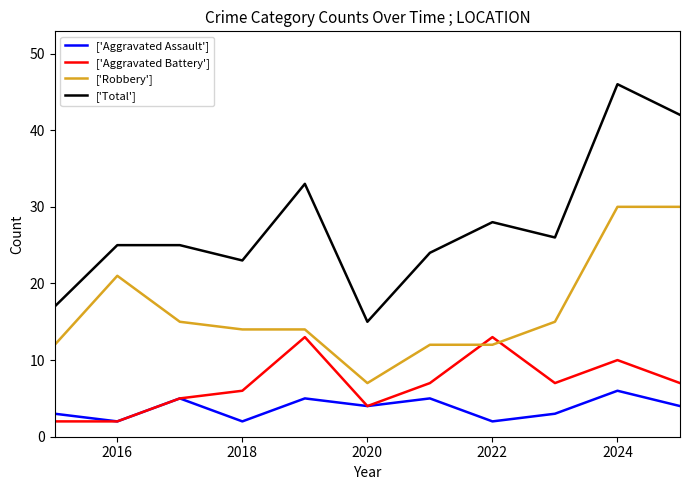

Rank the series by their maximum value, from lowest to highest.

['Aggravated Assault'], ['Aggravated Battery'], ['Robbery'], ['Total']